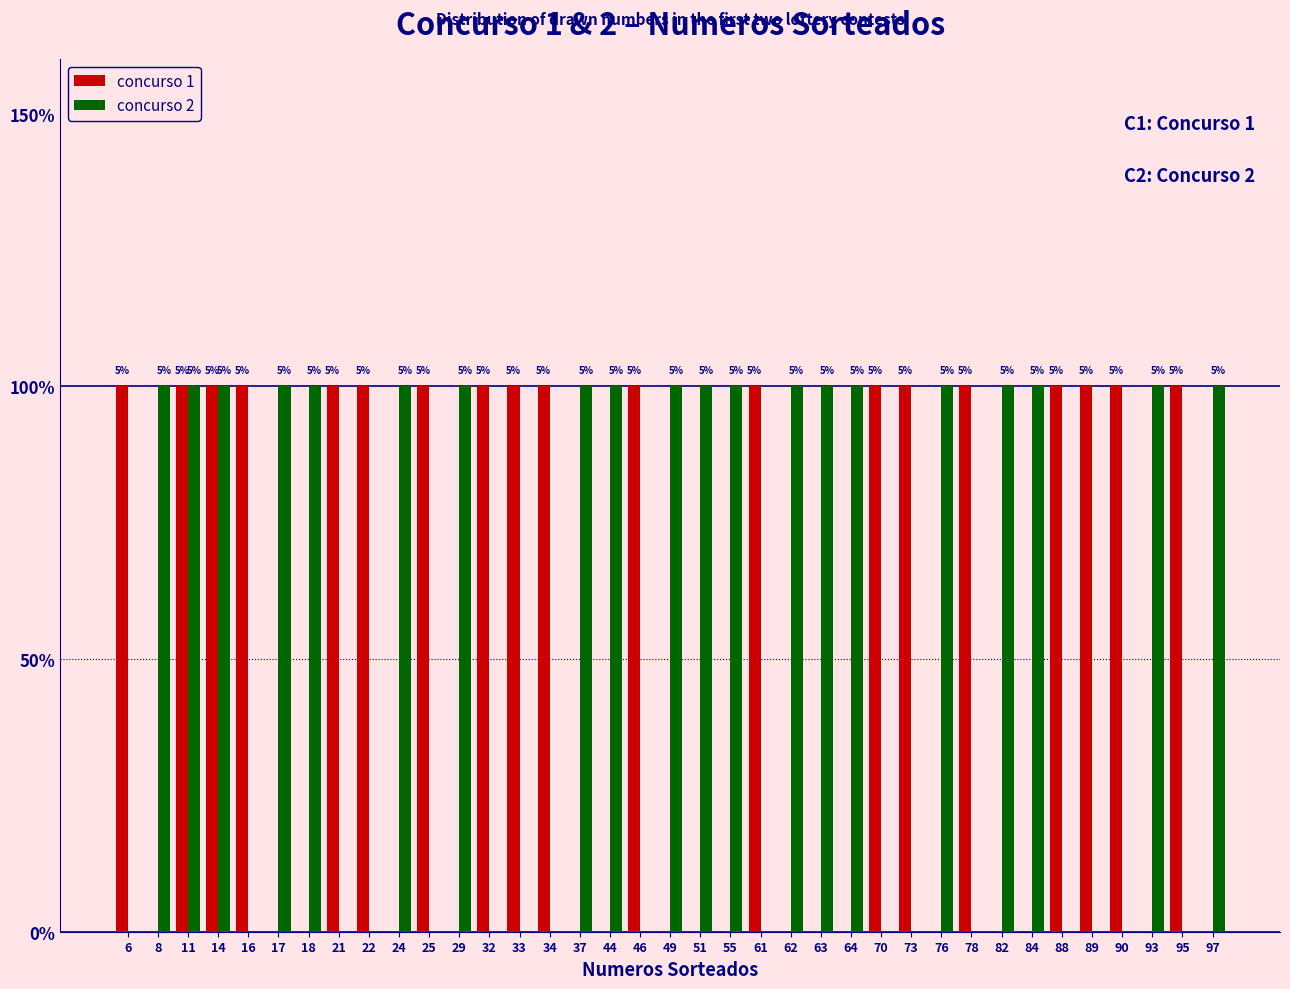

Which series has the largest total across all categories?

concurso 2